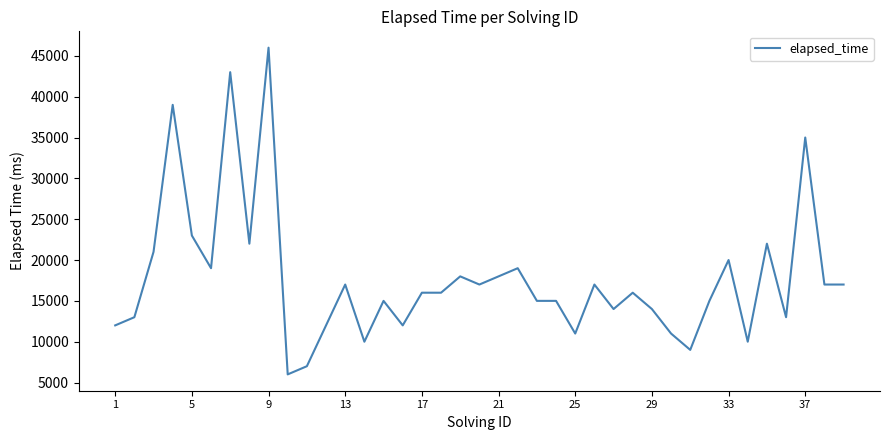

What is the difference between the maximum and minimum values?

40000